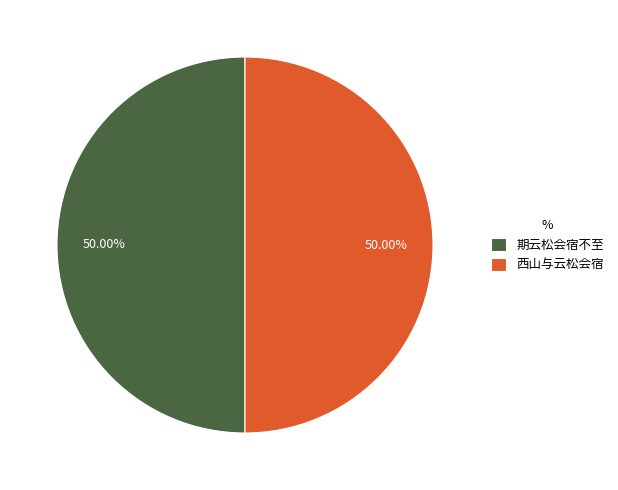

The 西山与云松会宿 slice represents 50% of the pie. True or false?

True